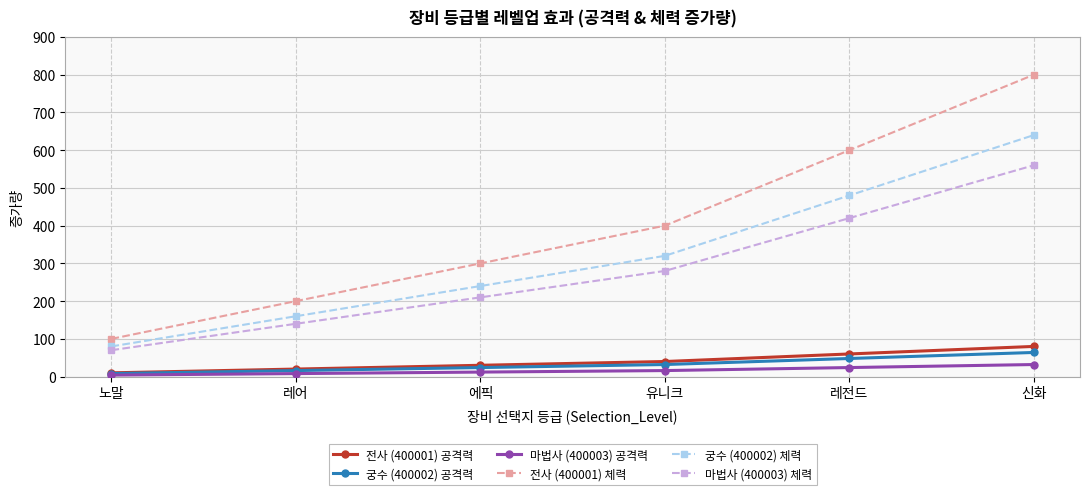

How many data points in 마법사 (400003) 체력 are less than 280?

3